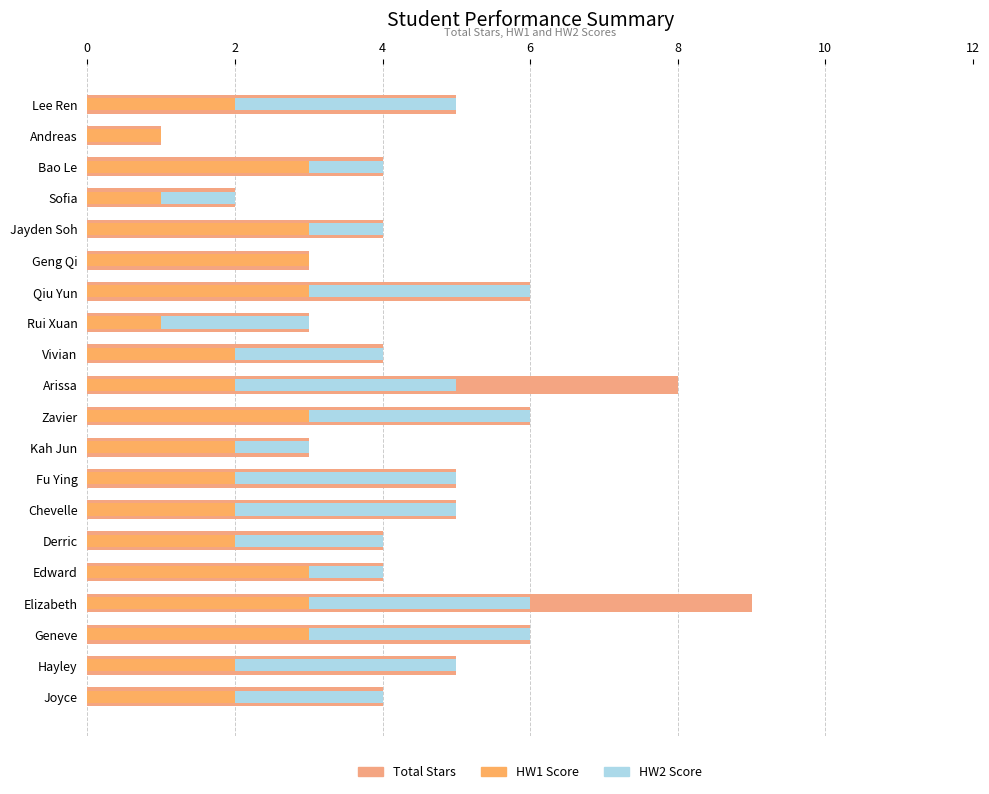

What is the value of the Total Stars bar at the 8th from the left?

3